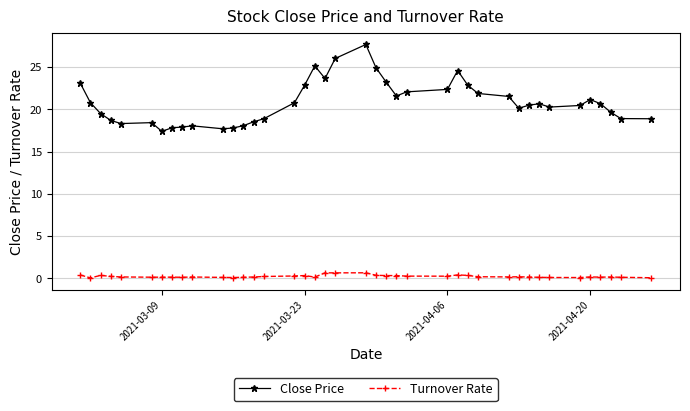

List the series in order of their overall mean, highest first.

Close Price, Turnover Rate